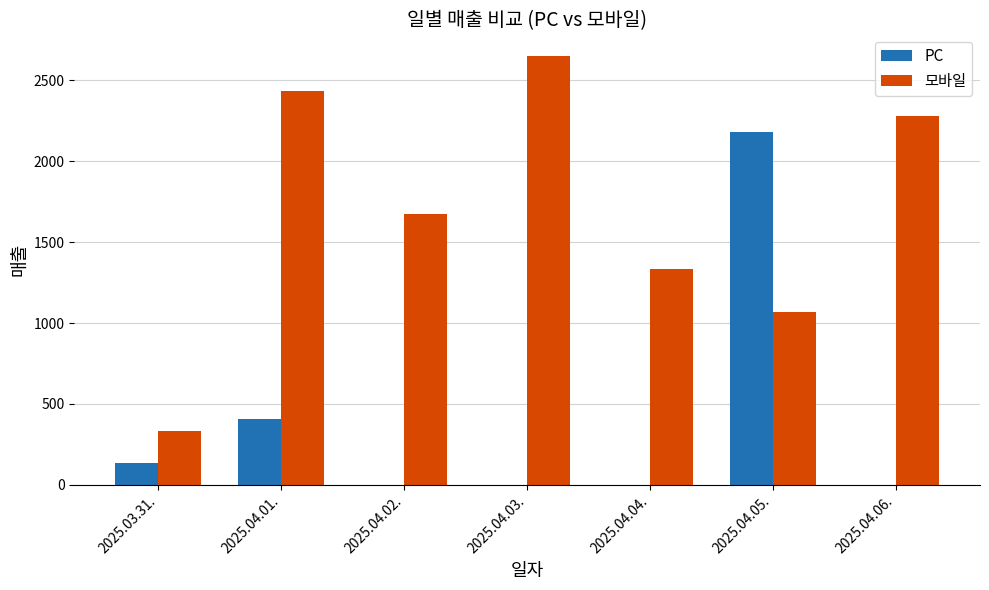

Is it true that PC equals 233 at 2025.03.31.?

False